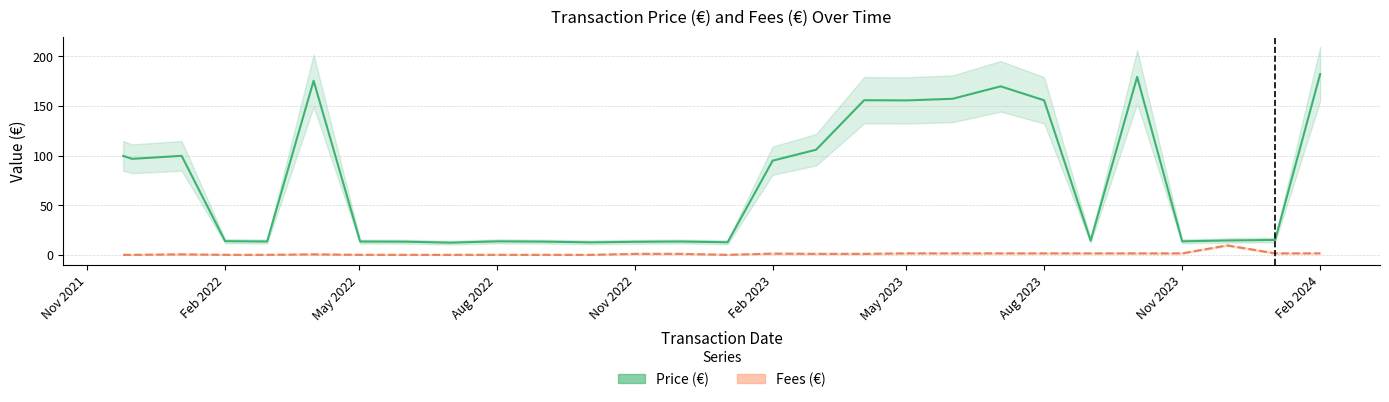

True or false: Price (€) has a value of 182.1 at Feb 2024.

True